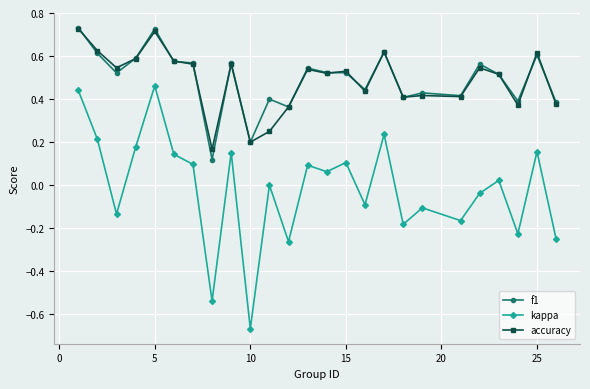

True or false: kappa and accuracy intersect in this chart.

False